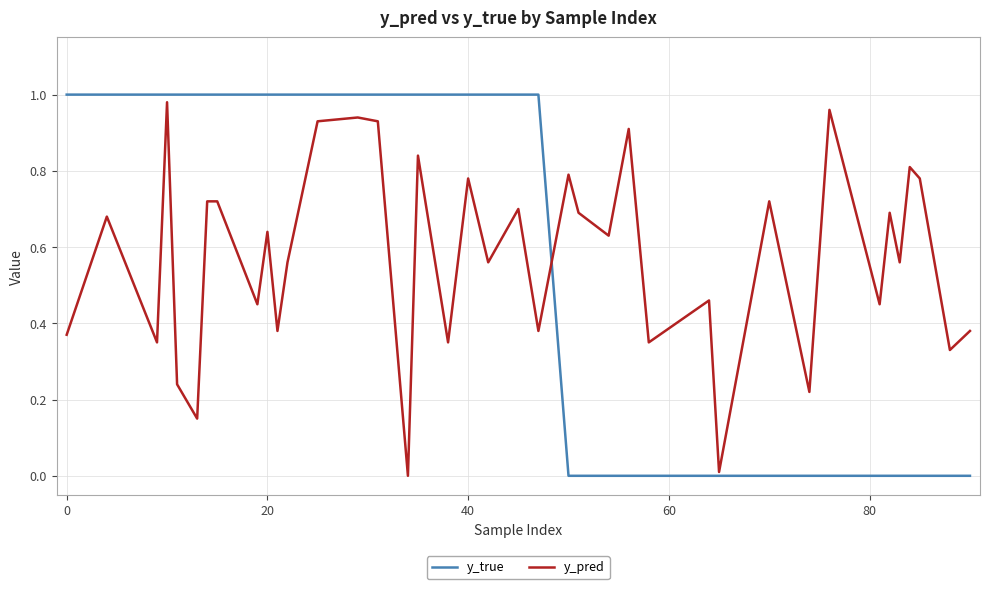

What is the difference between the maximum and minimum values in the y_pred series?

1.0